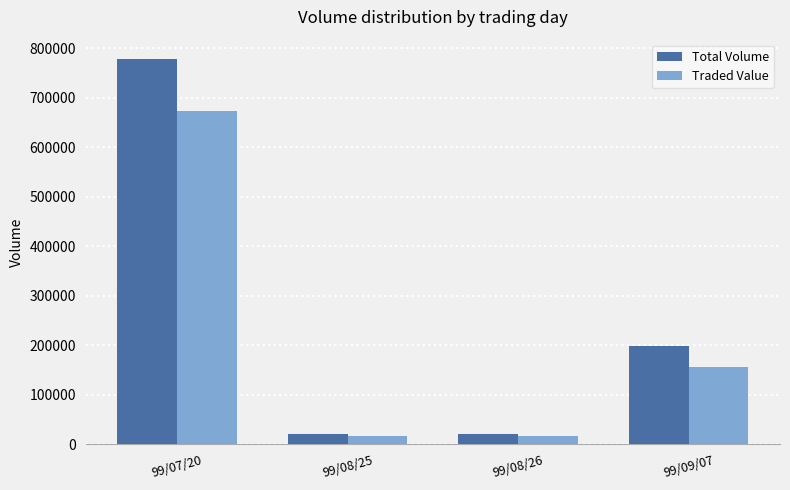

At which label does Traded Value first exceed 156420?

99/07/20